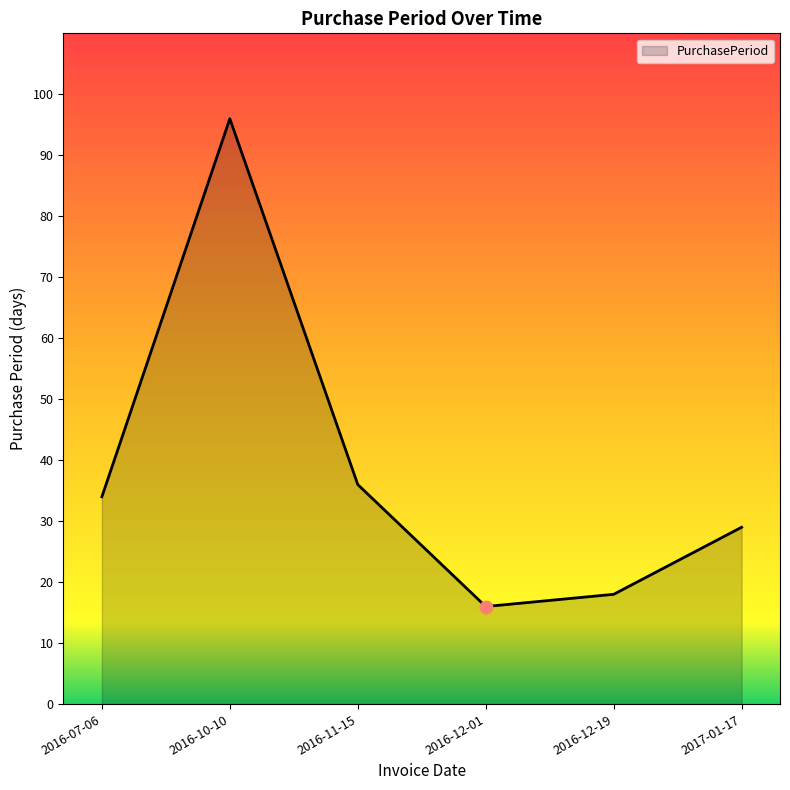

Approximately how many times larger is the value at 2016-12-19 compared to 2016-10-10?

0.2